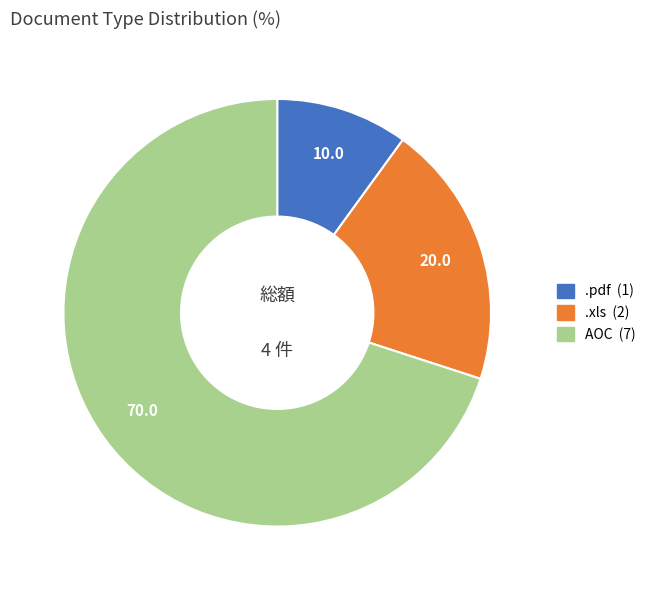

How many slices are in this pie chart?

3